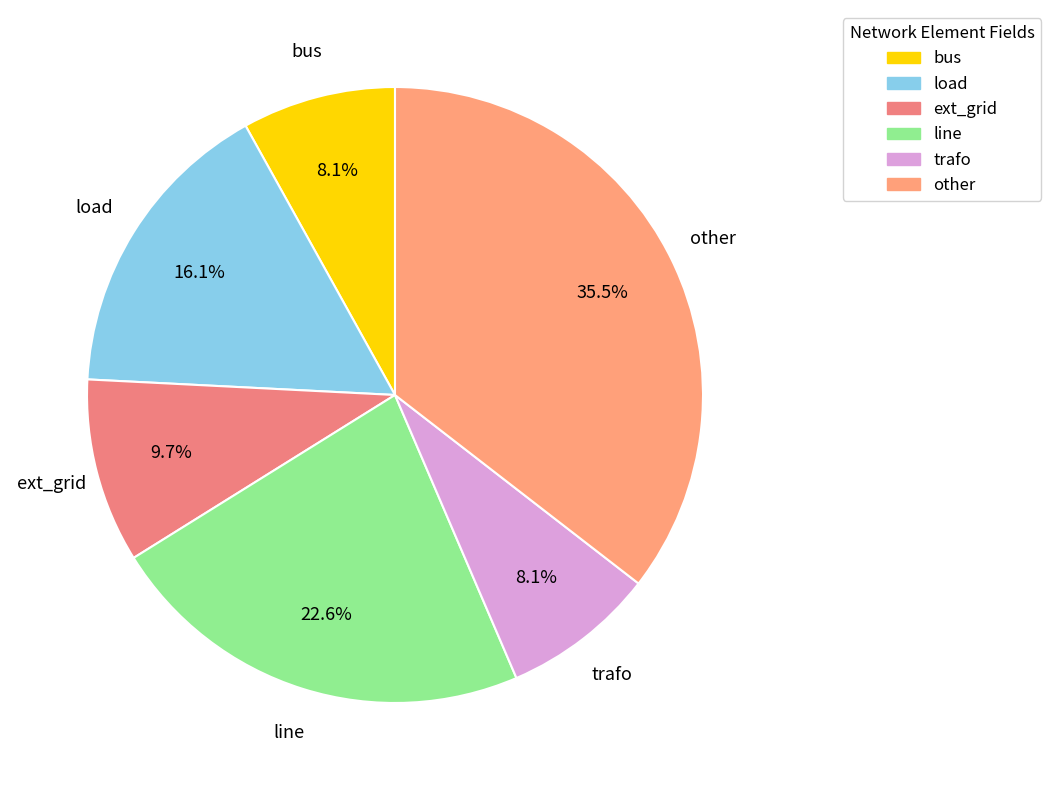

What is the largest slice in the pie chart?

other